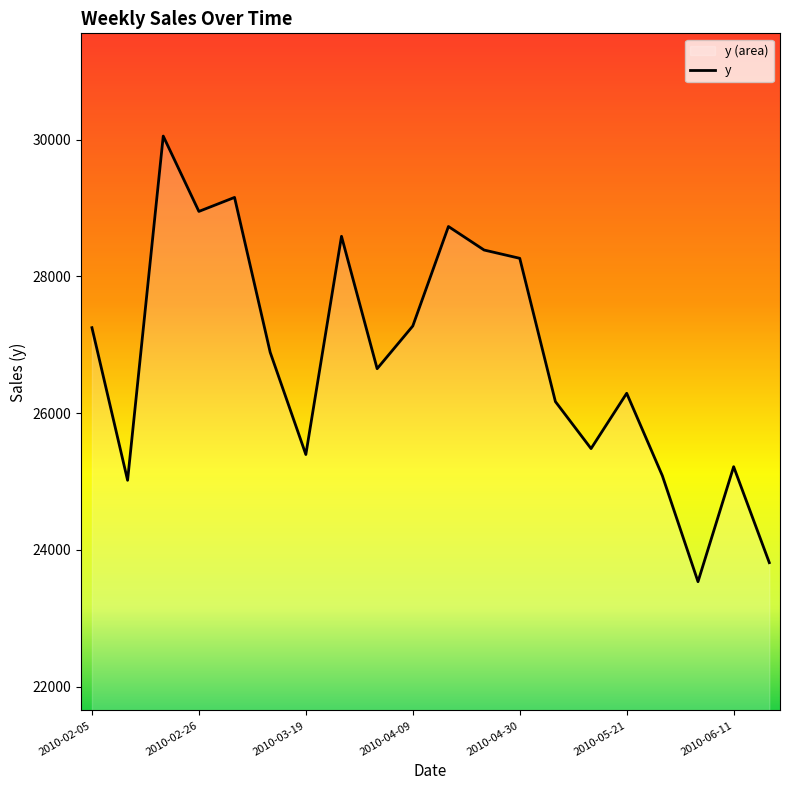

Read the value at 2010-02-26.

28950.1